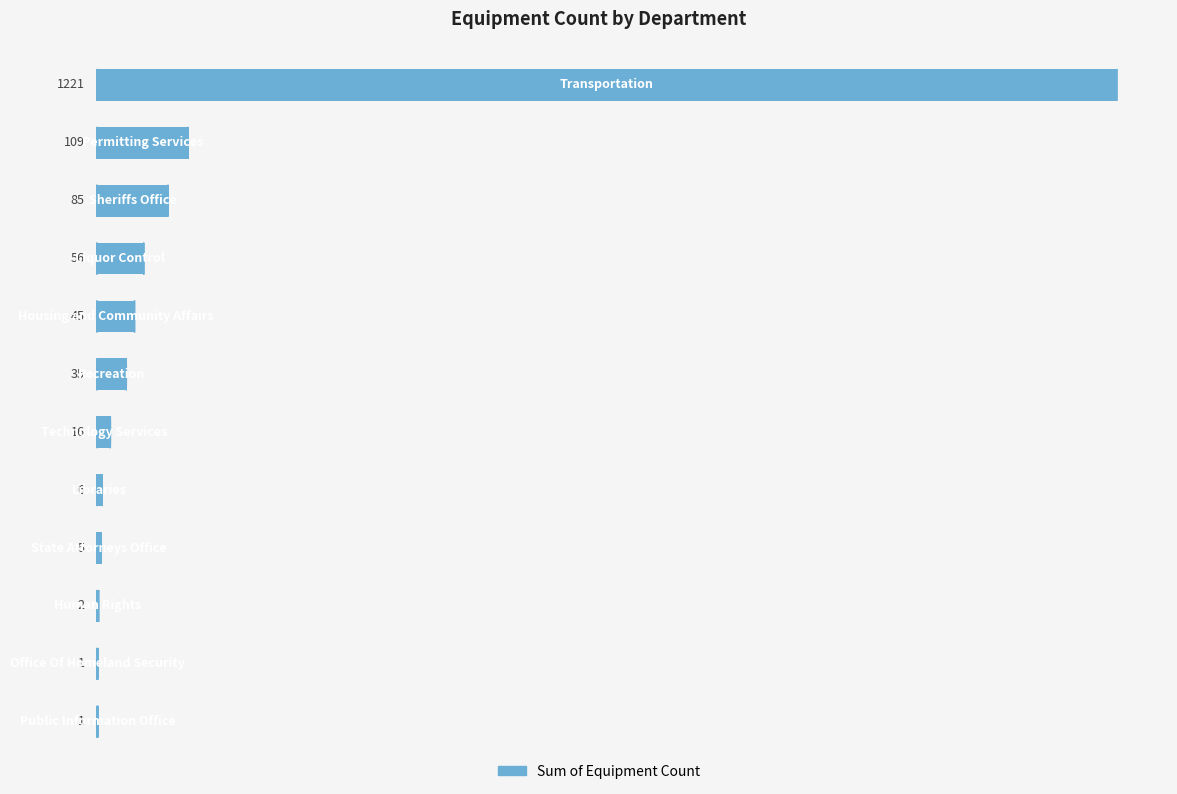

What is the sum of all values?

1582